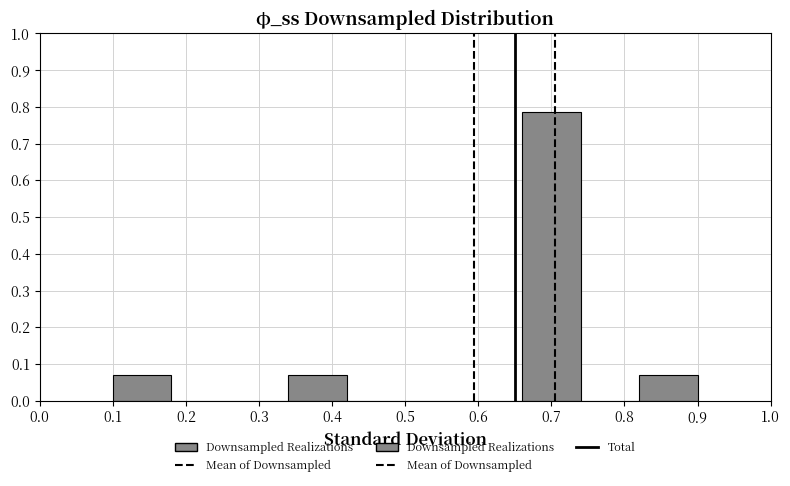

What is the height of the bar covering 0.34 to 0.42 on the x-axis? The values are not printed on the chart, so give them approximately, as read against the axis.

0.07